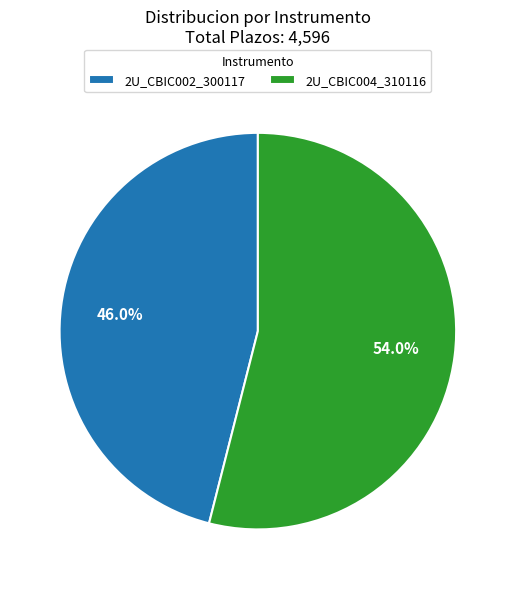

Is the sum of 2U_CBIC004_310116 and 2U_CBIC002_300117 greater than half?

Yes